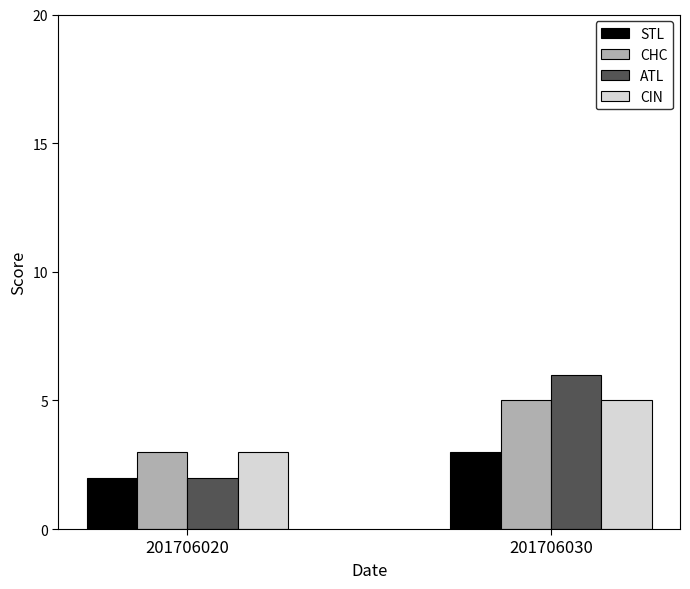

What is the sum of all ATL values?

8